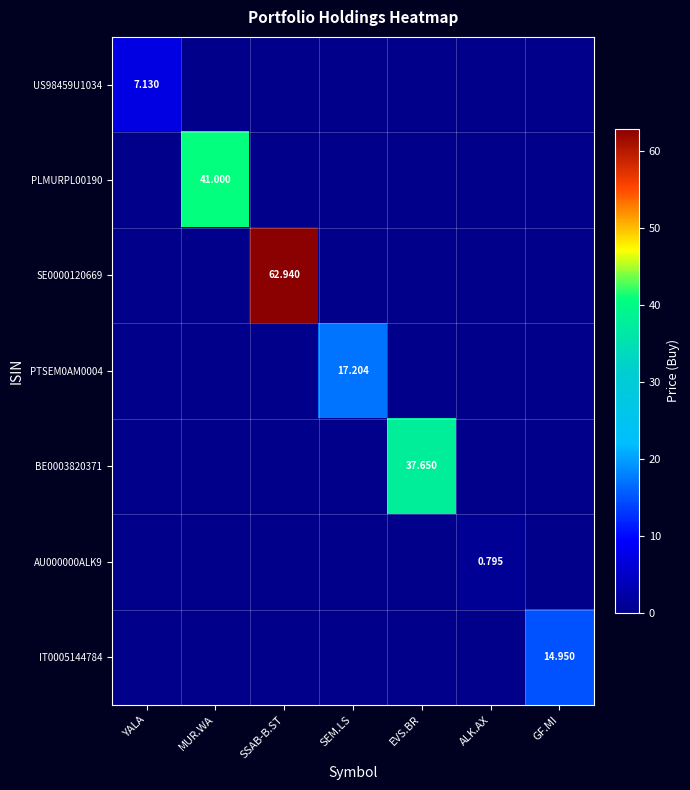

Which series has the largest total across all categories?

SE0000120669